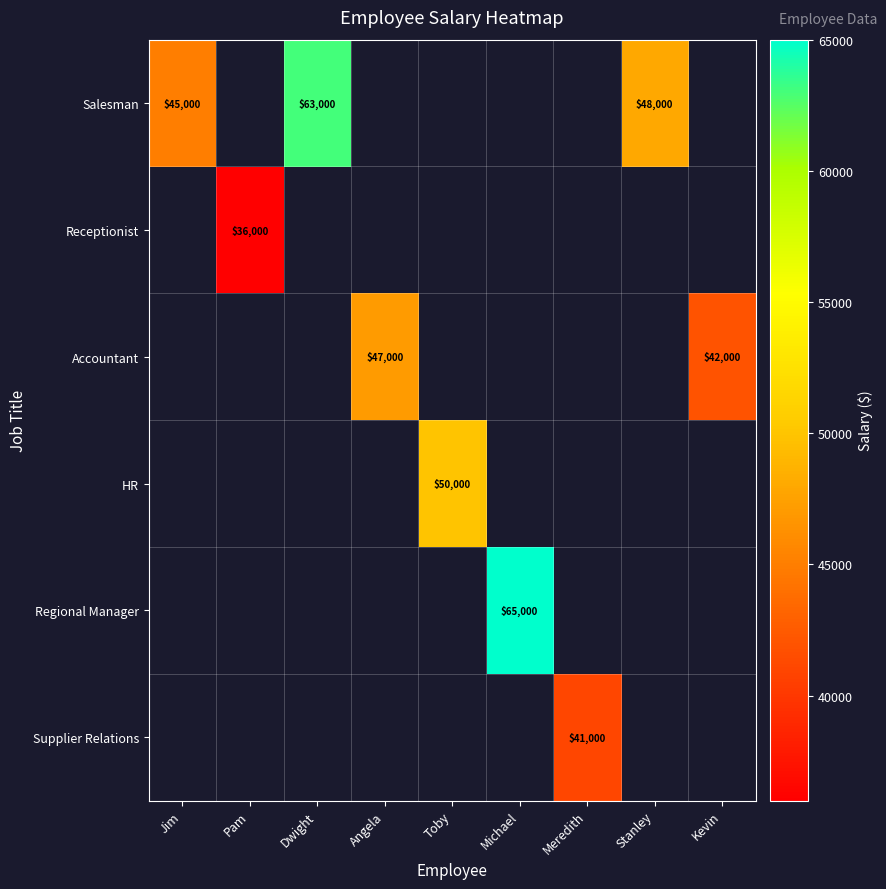

What is the smallest value displayed?

36000.0